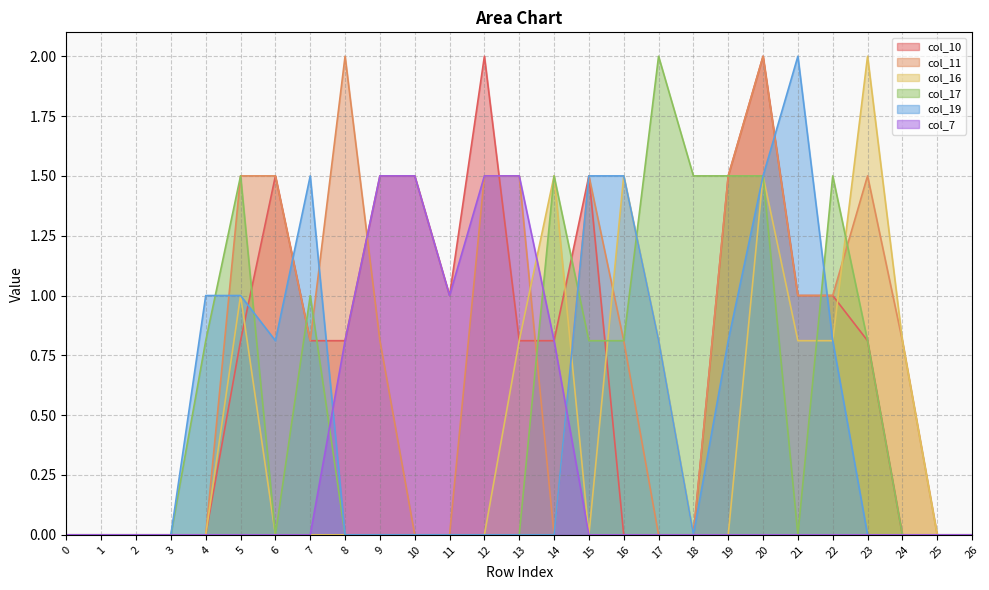

Which series has the largest total across all categories?

col_11